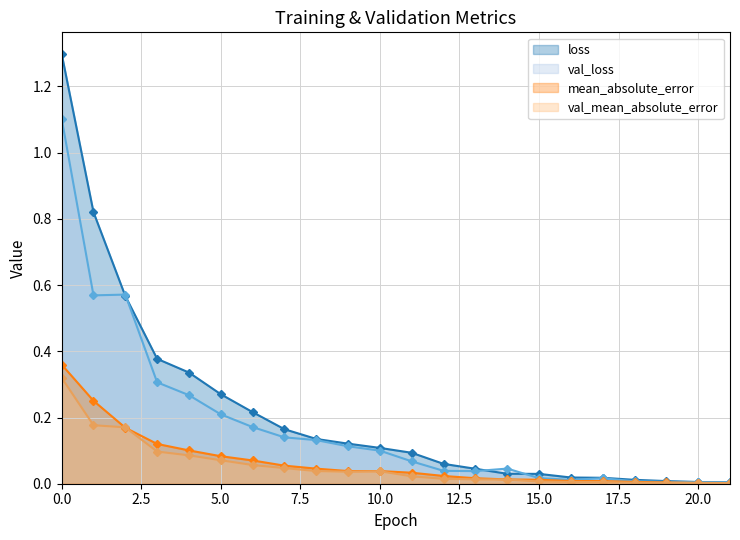

Does the chart display data point markers on the line(s)?

Yes